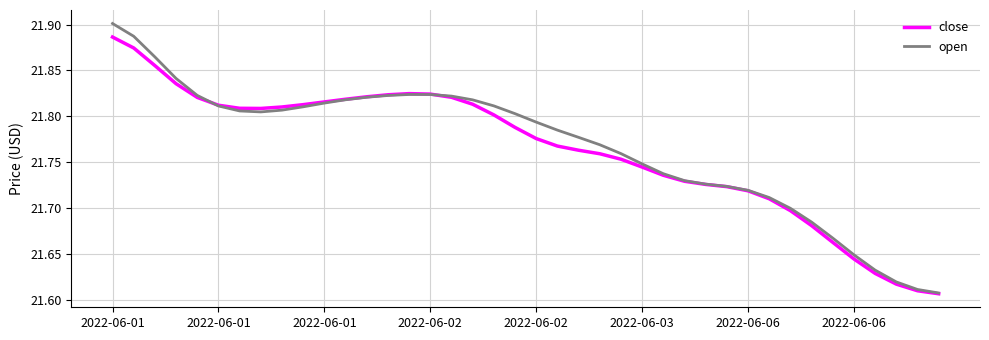

Which series has the largest range (max minus min)?

open